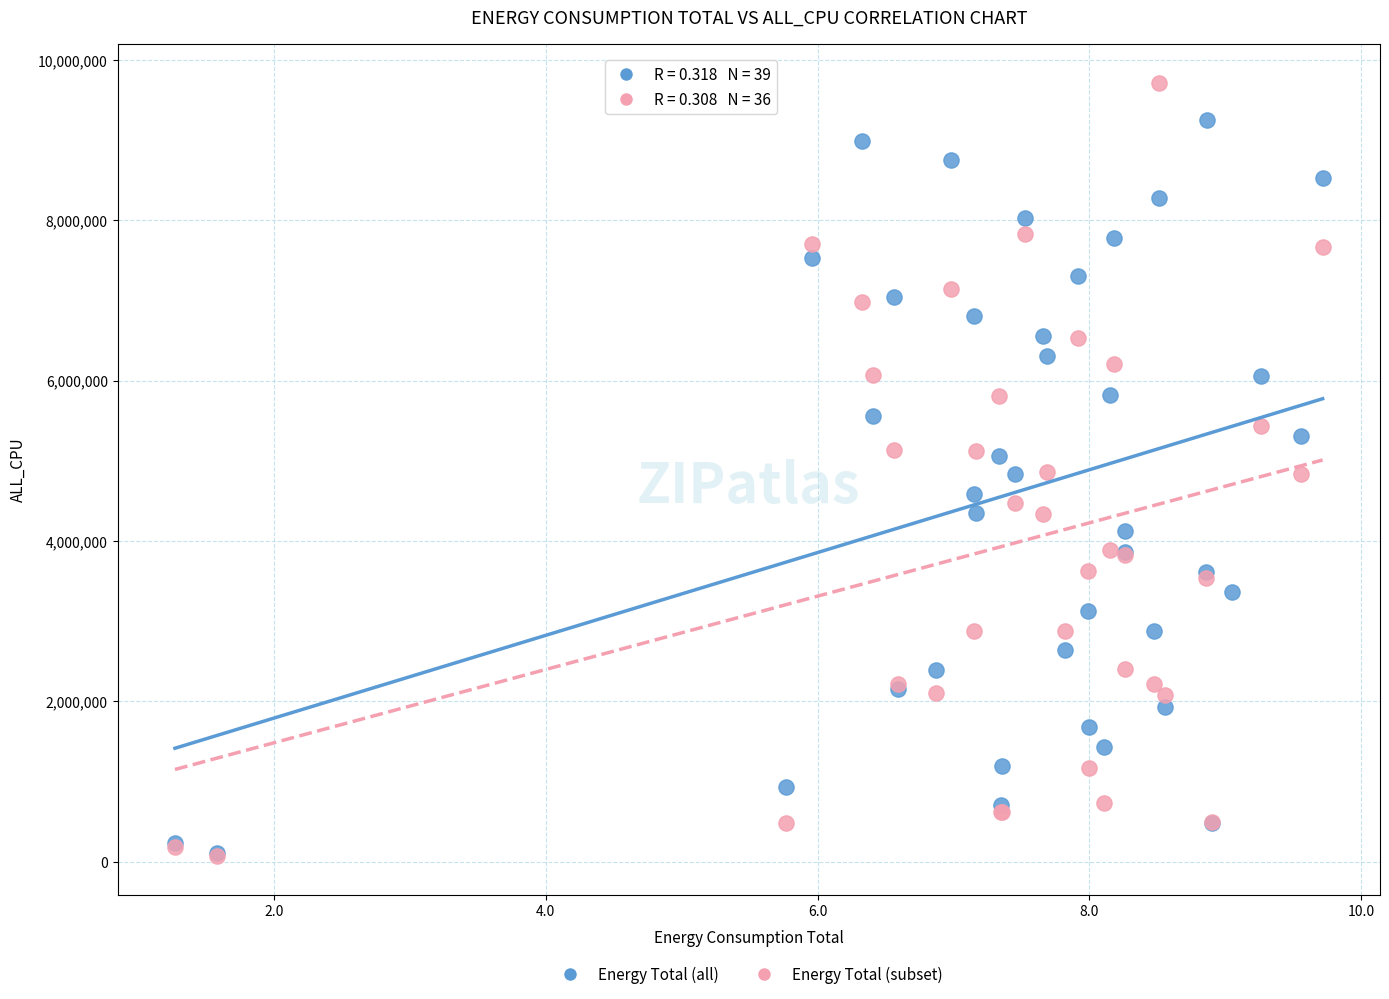

Which series reaches the maximum Y coordinate?

Energy Total (subset)